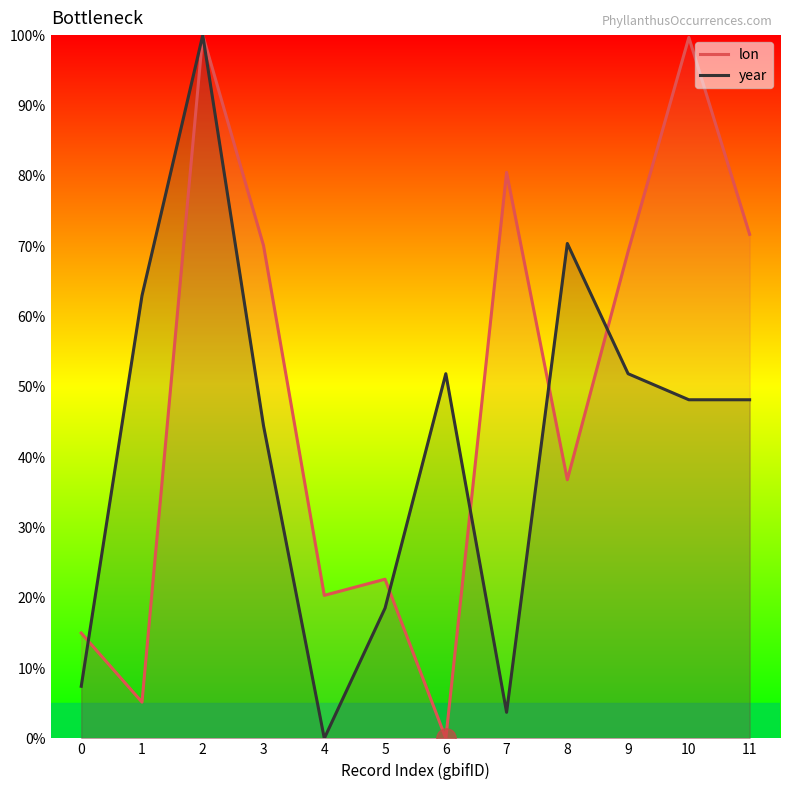

What is the maximum value for year?

100.0